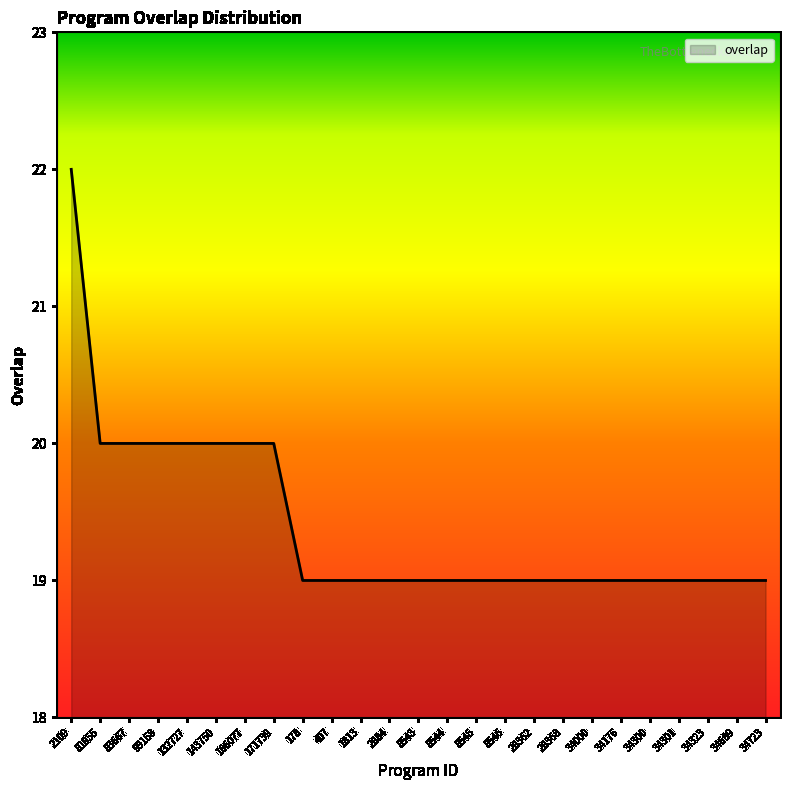

What is the sum of the values at 34301 and 34723?

38